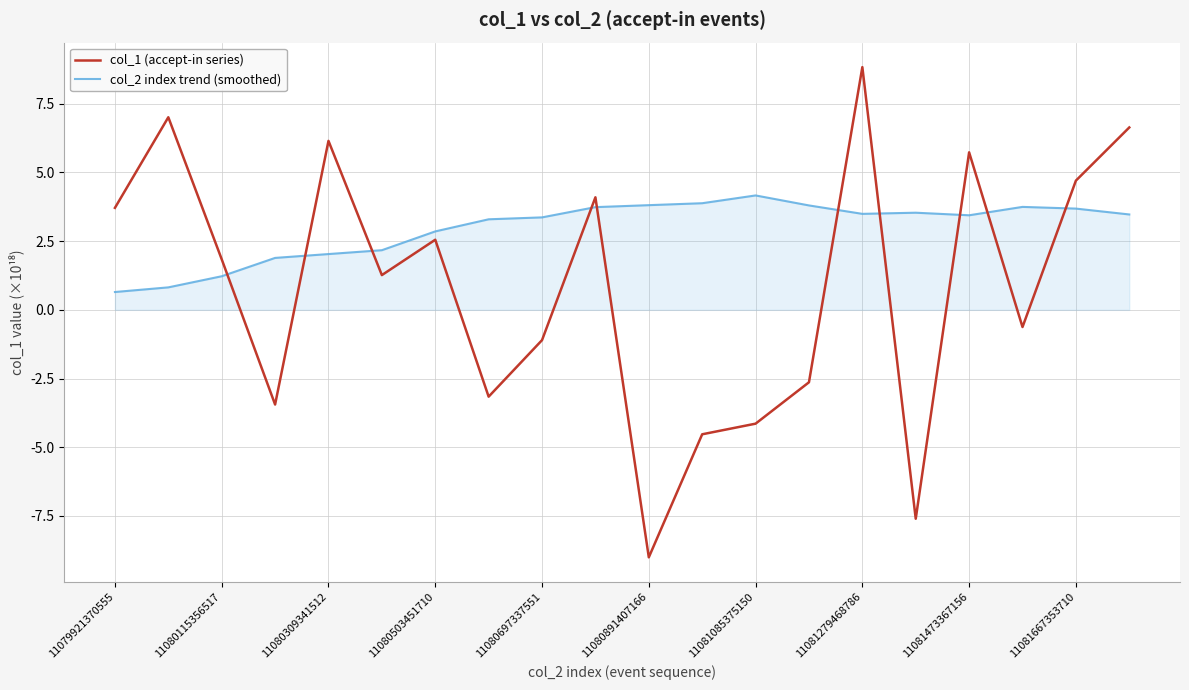

Which series has the largest total across all categories?

col_2 index trend (smoothed)